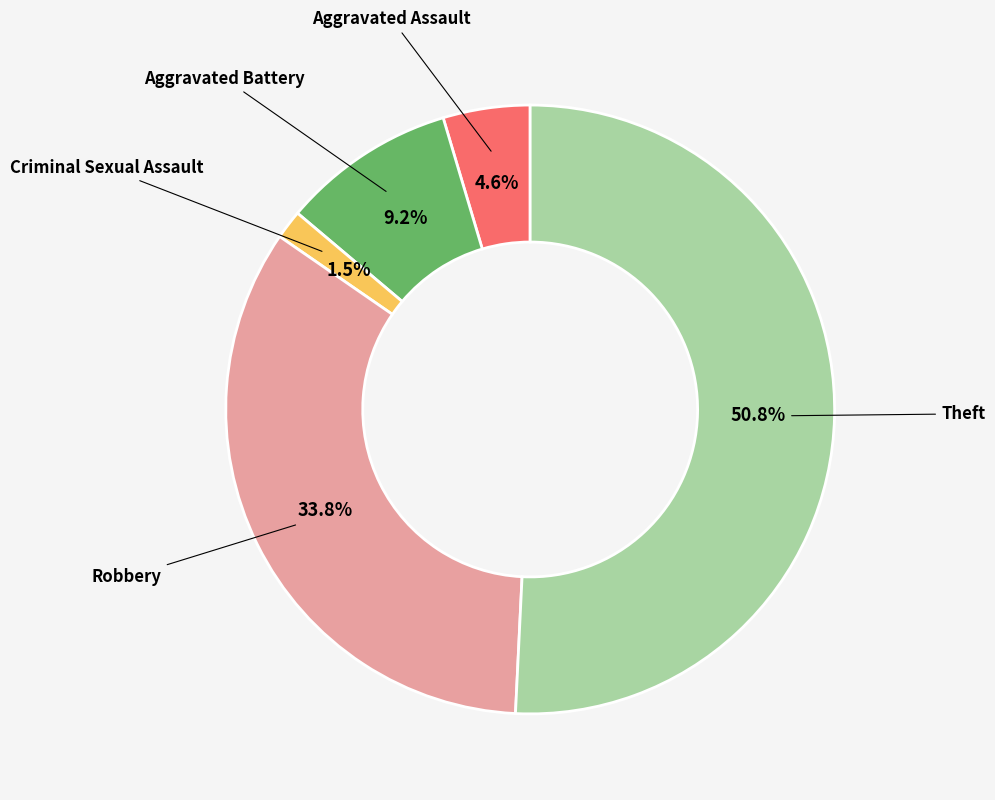

Which has a higher value, Theft or Aggravated Assault?

Theft